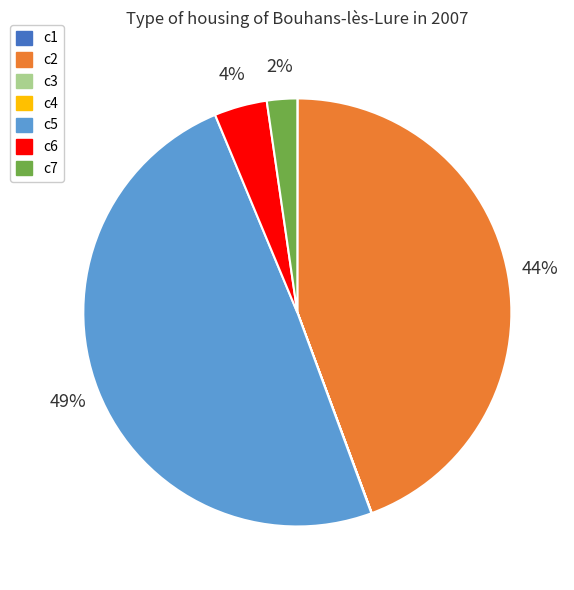

Do c7 and c2 together represent more than half of the pie?

No